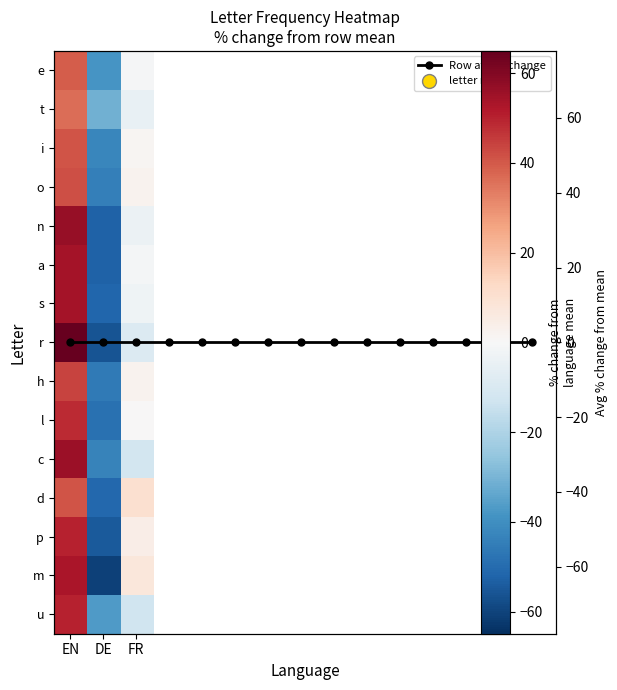

How many negative values does the i series have?

1